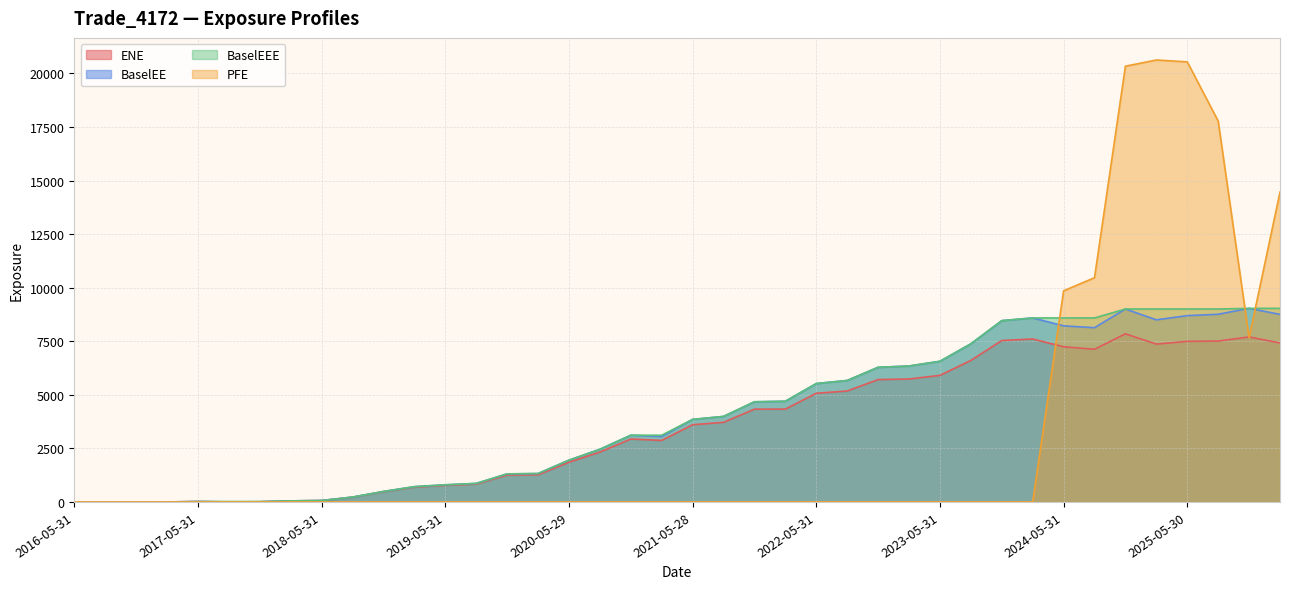

At which category does the chart reach its minimum across all series?

2016-05-31